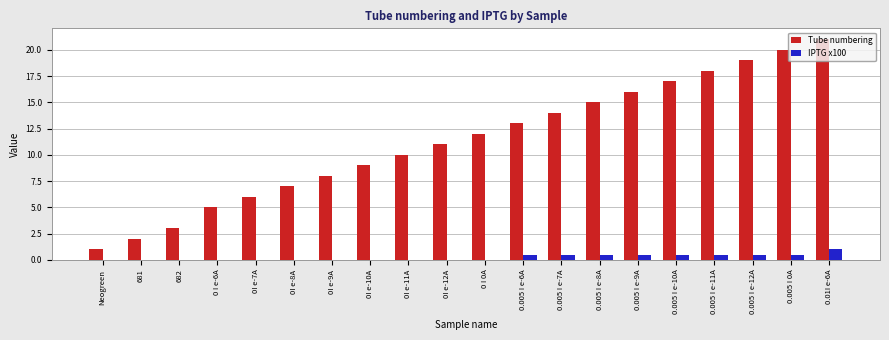

Count the number of data series in this chart.

2